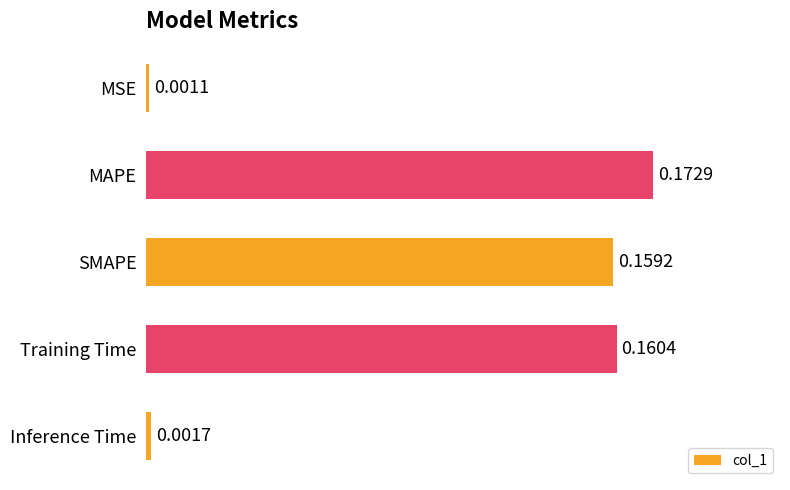

At which label is the value closest to 0?

MSE